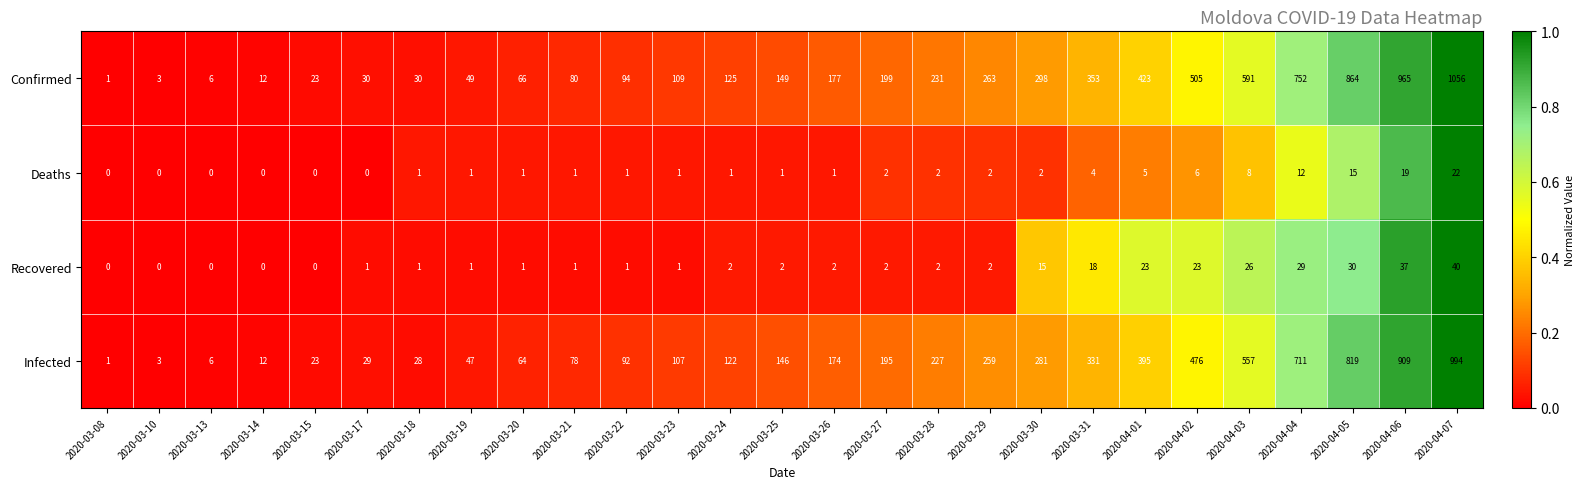

What is the total value across all series at 2020-03-25?

298